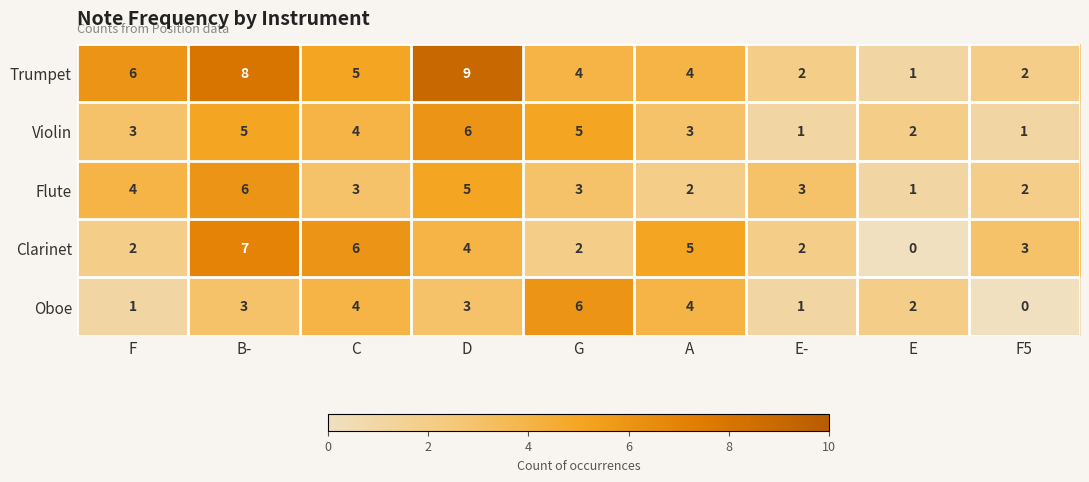

Which series has the widest spread of values?

Trumpet